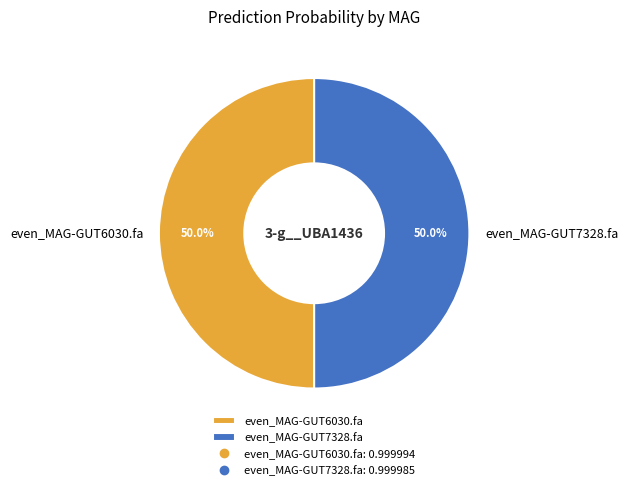

How much of the chart is everything except even_MAG-GUT7328.fa?

50.0%